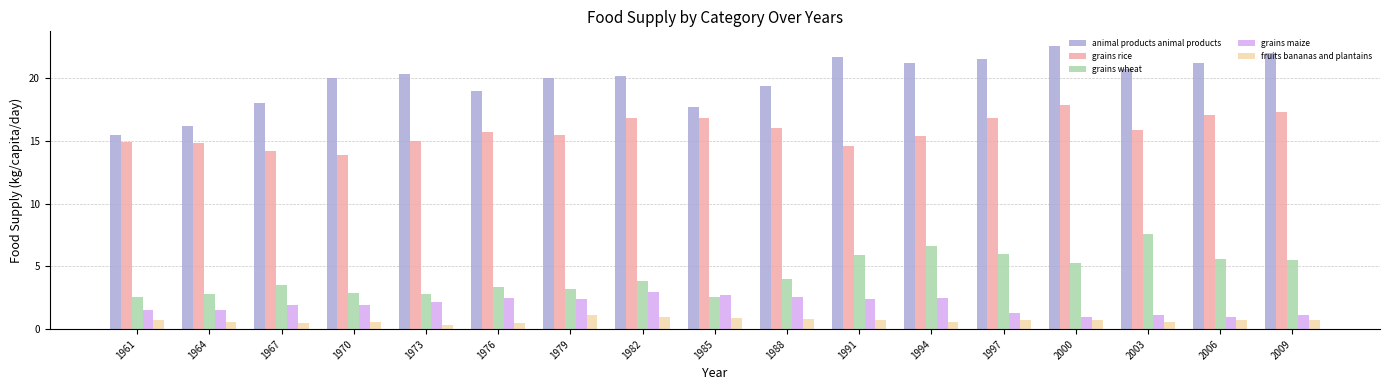

Which series has the largest total across all categories?

animal products animal products